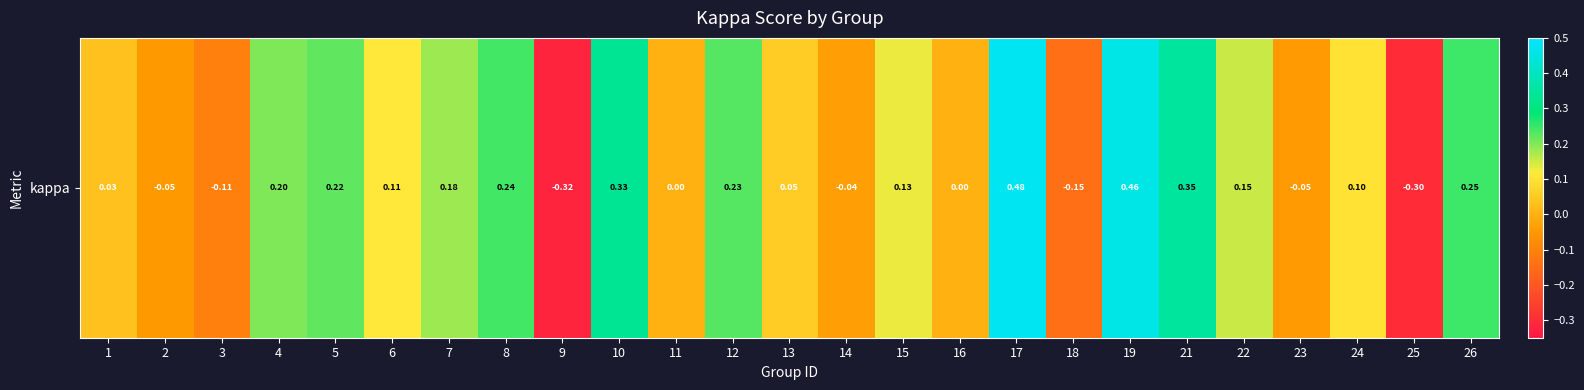

How many data points are less than 0?

7